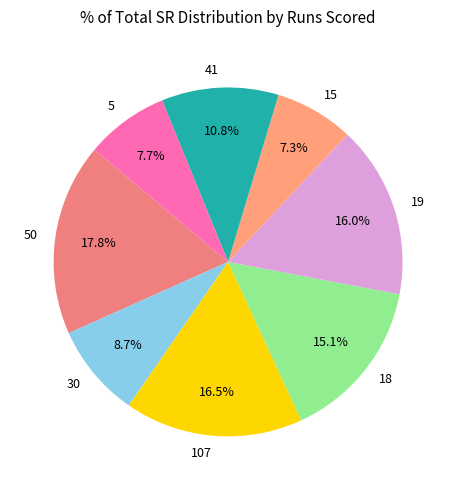

Does 5 account for over 50% of the chart?

No